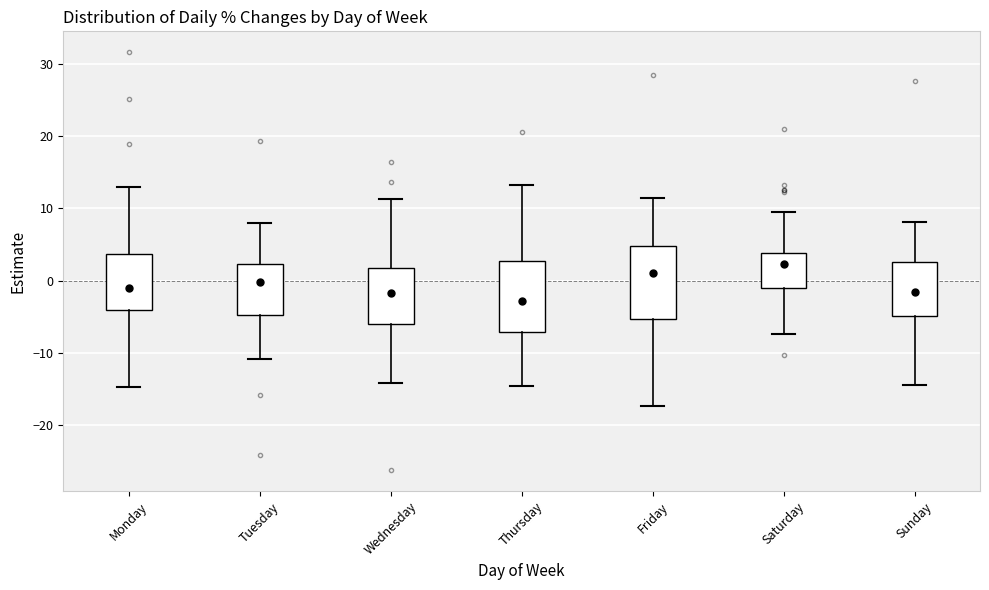

Which box's median line is the highest?

Saturday